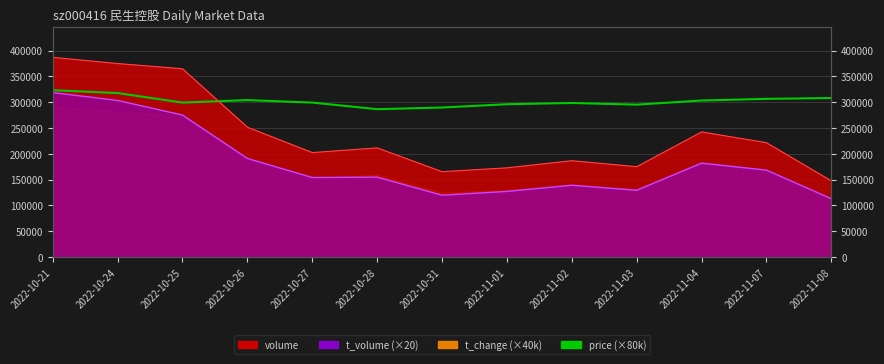

What is the change in value from 2022-10-25 to 2022-10-31?

-9600